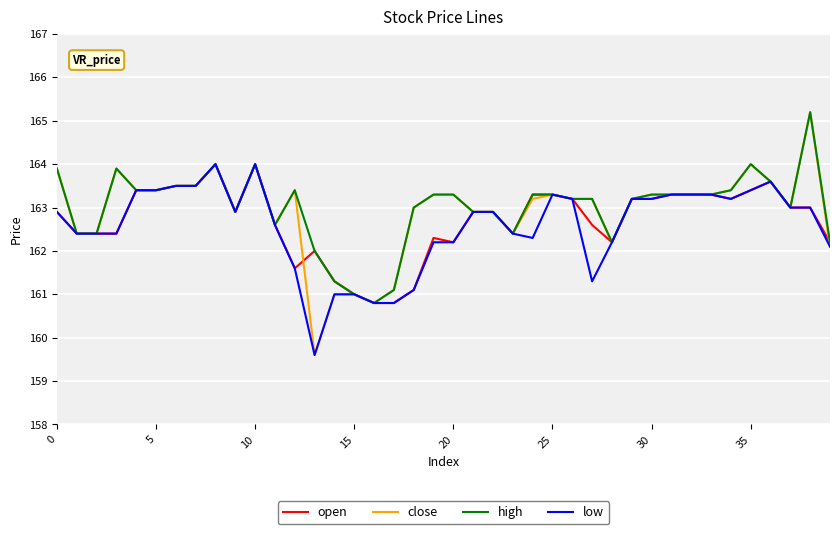

What is the minimum value shown in the chart?

159.6